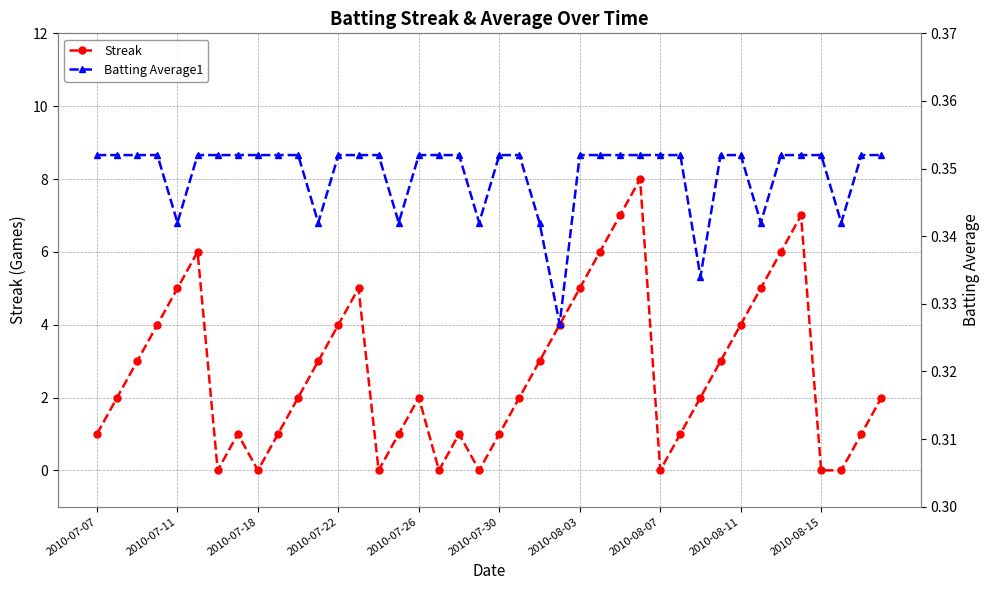

Which series has the largest range (max minus min)?

Streak